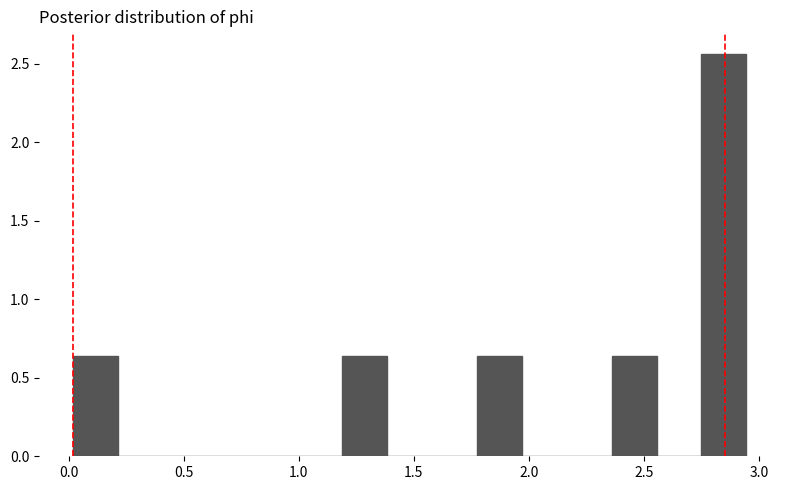

Read against the x-axis, roughly where is the centre of the tallest bar?

2.85